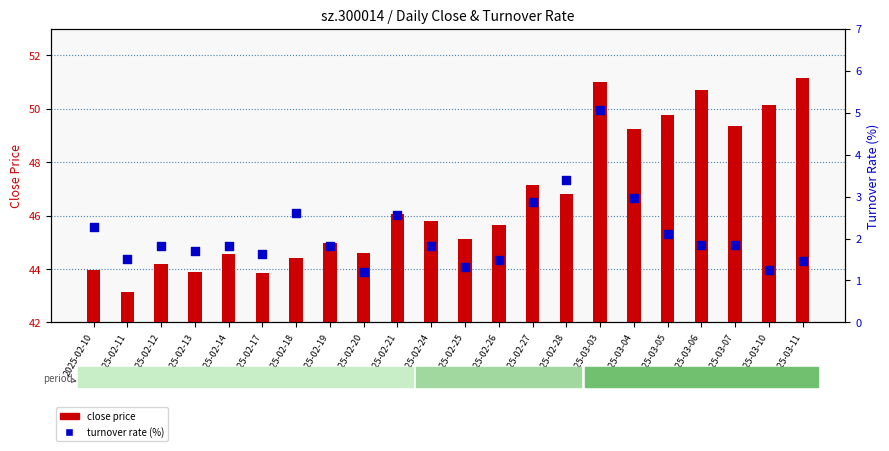

Is the value of turnover rate (%) at 2025-02-17 greater than the value of close price at 2025-02-20?

No